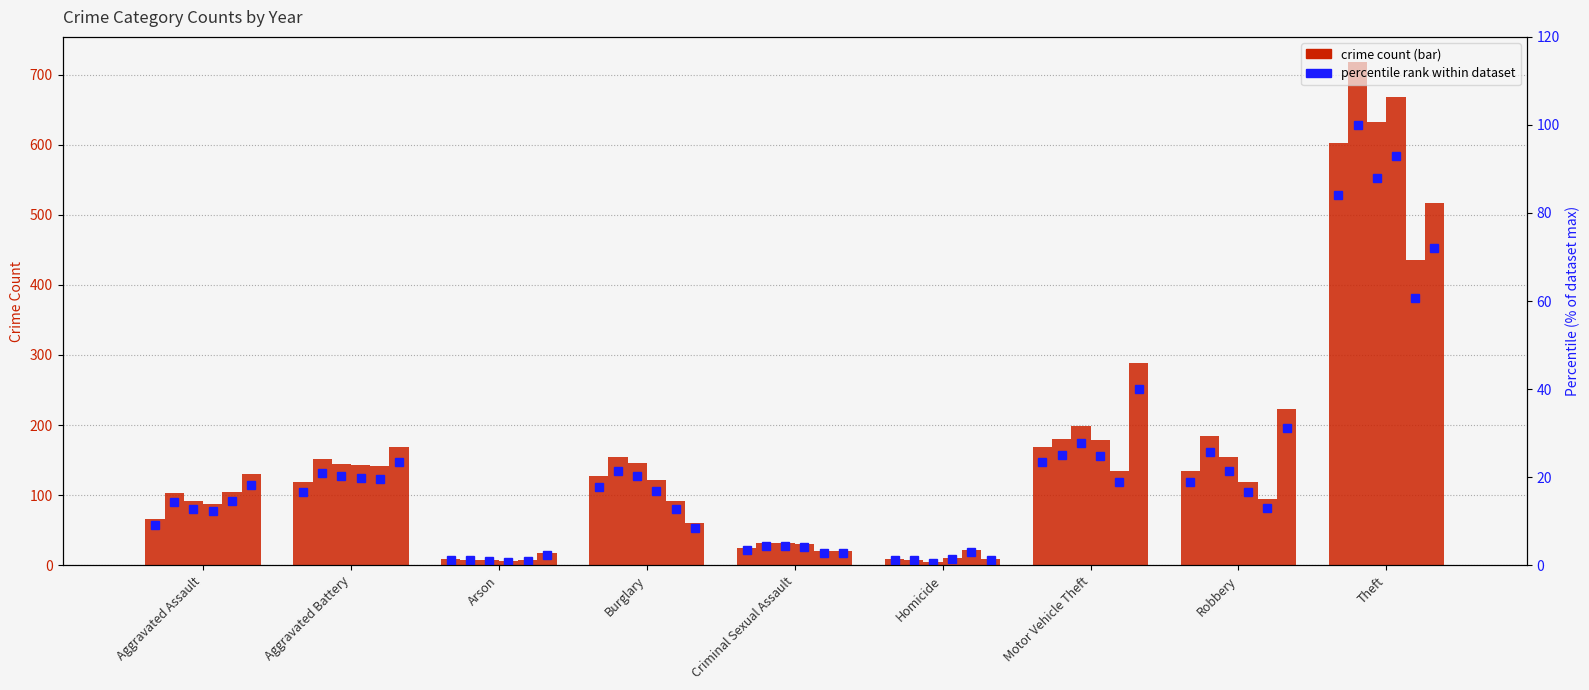

What is the total value across all series at Theft?

687.0